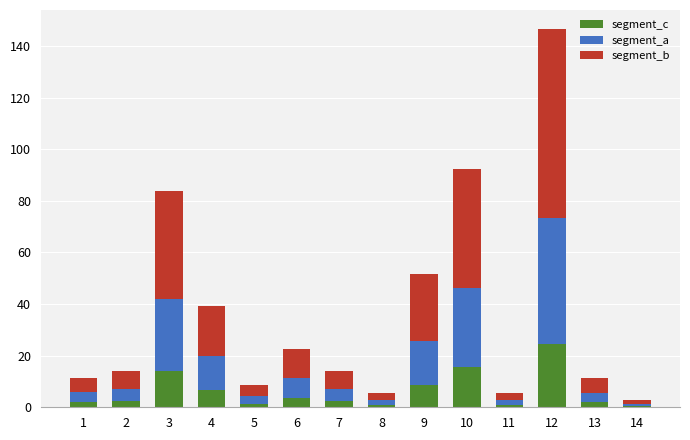

Which category has the highest value in the segment_c series?

12